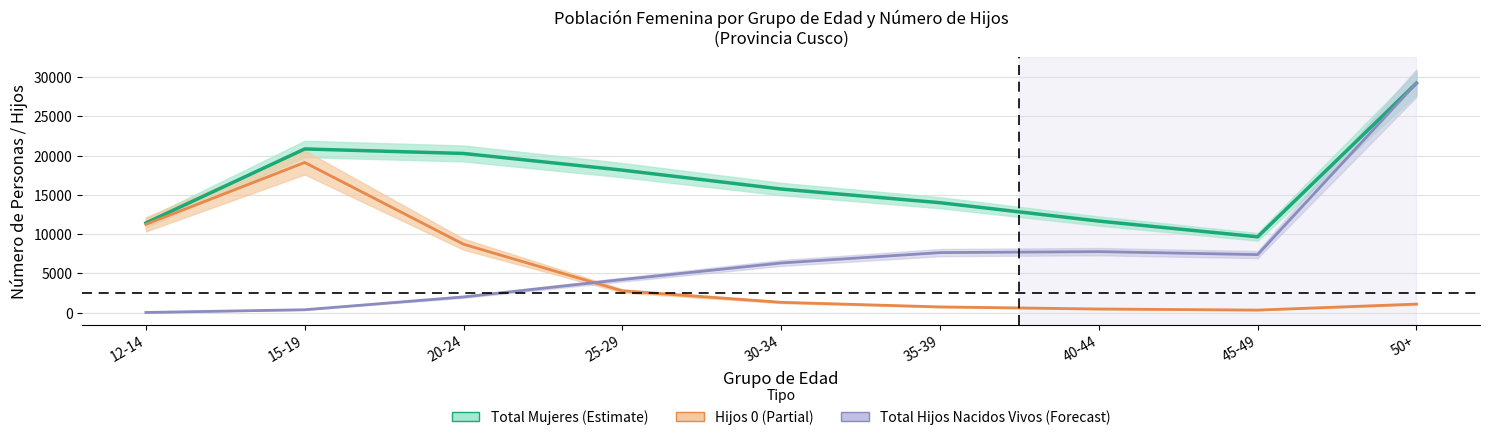

What is the difference between the highest and lowest values at 12-14?

11390.4